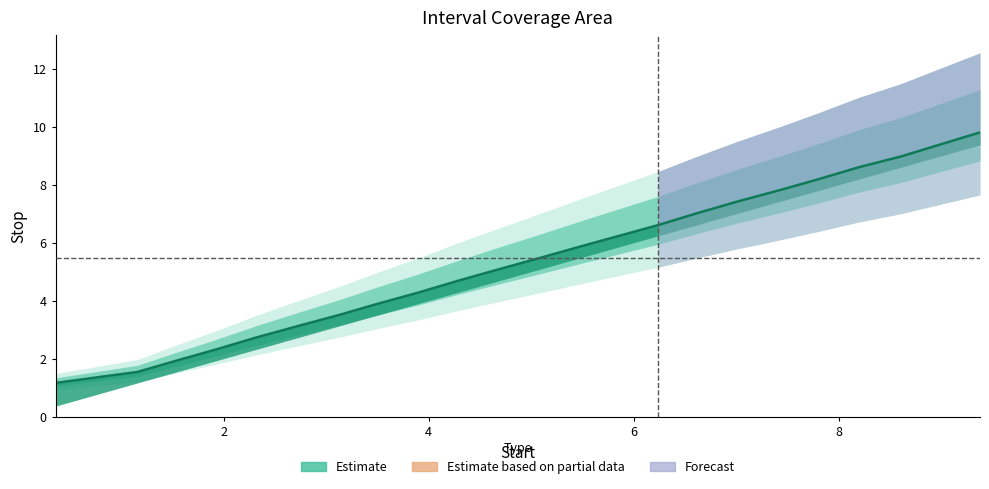

How many lines are shown in the chart?

1